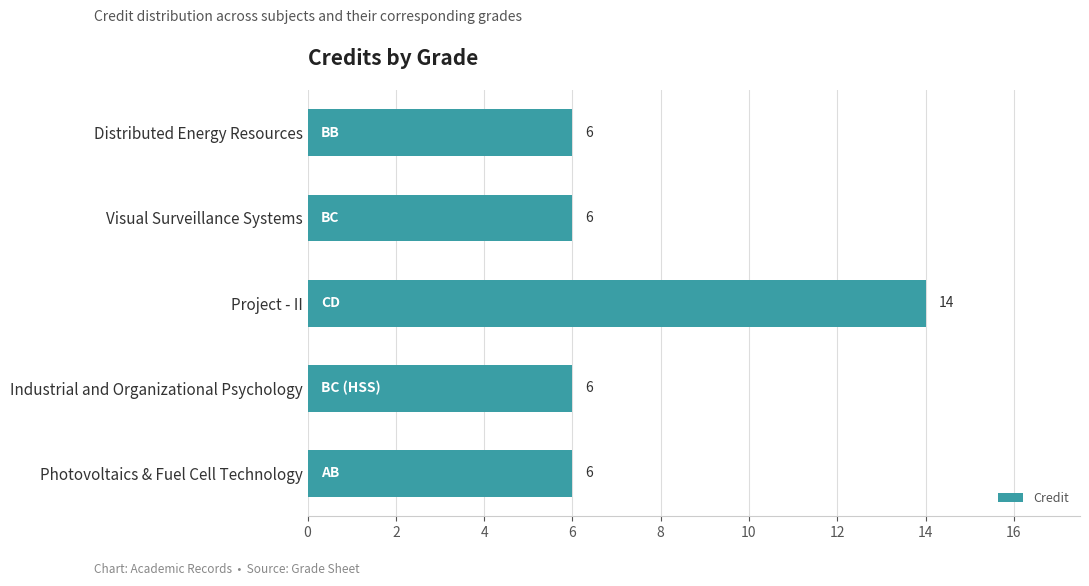

What is the difference between the maximum and minimum values?

8